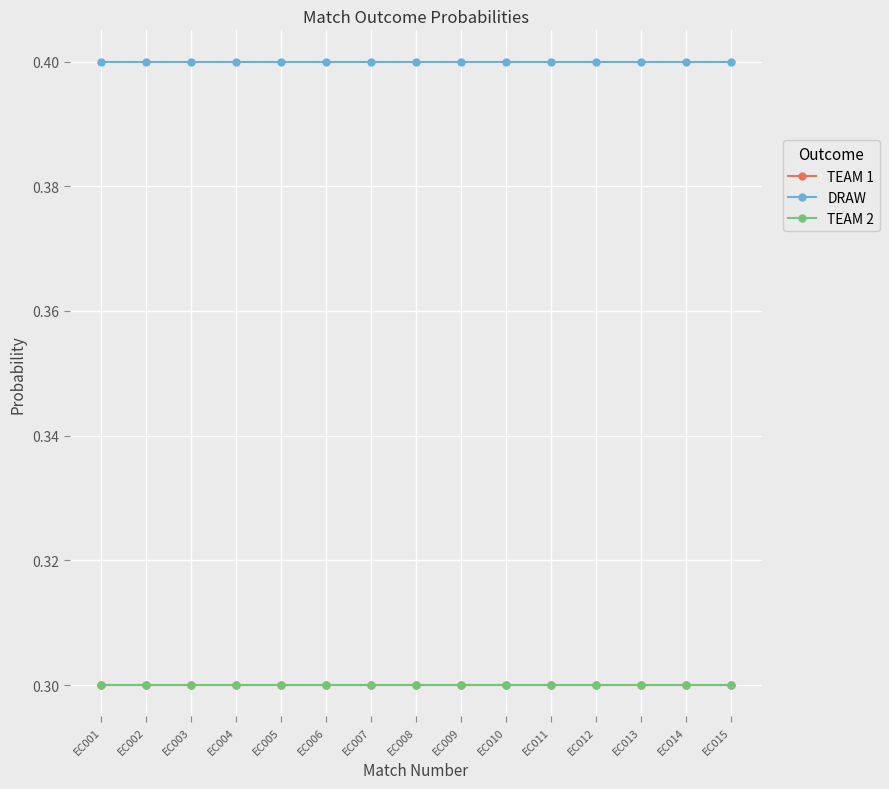

True or false: TEAM 2 and DRAW cross at least once.

False